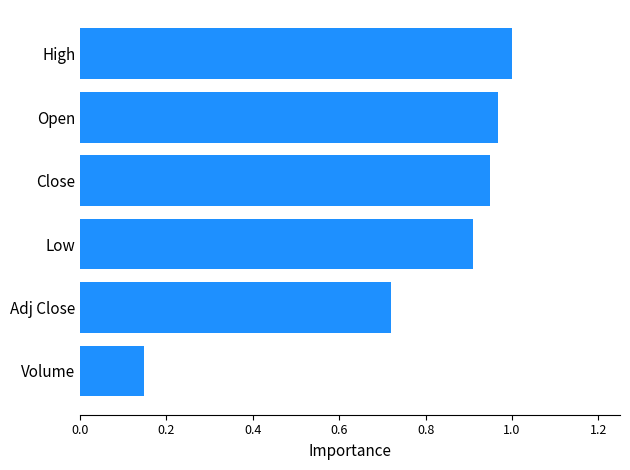

At which label is the value closest to 0?

Volume